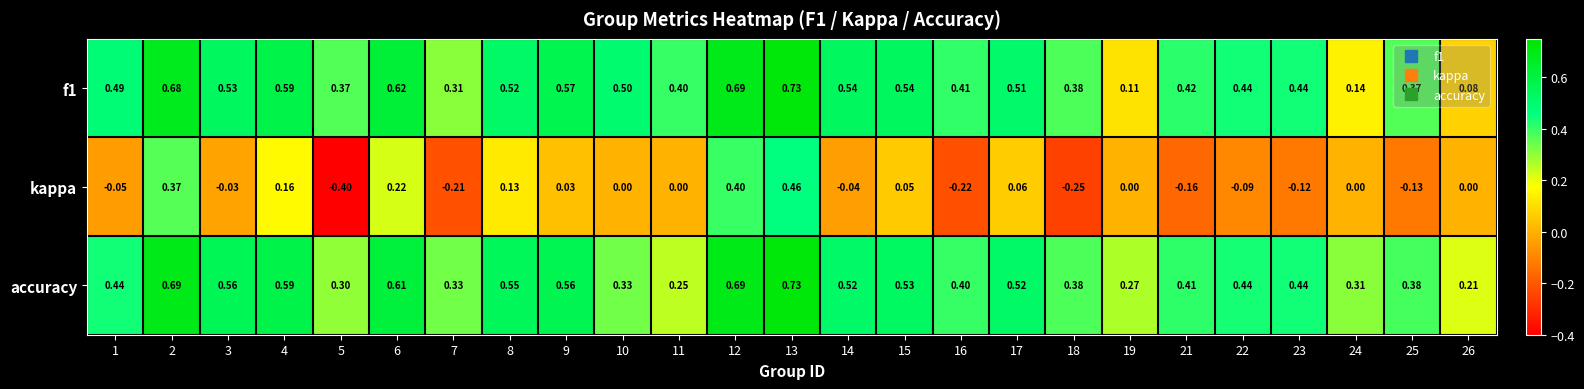

Which series has the largest total across all categories?

accuracy